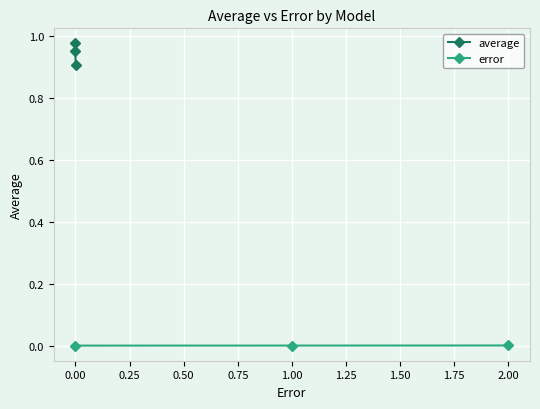

What is the lowest value of the average series?

0.9